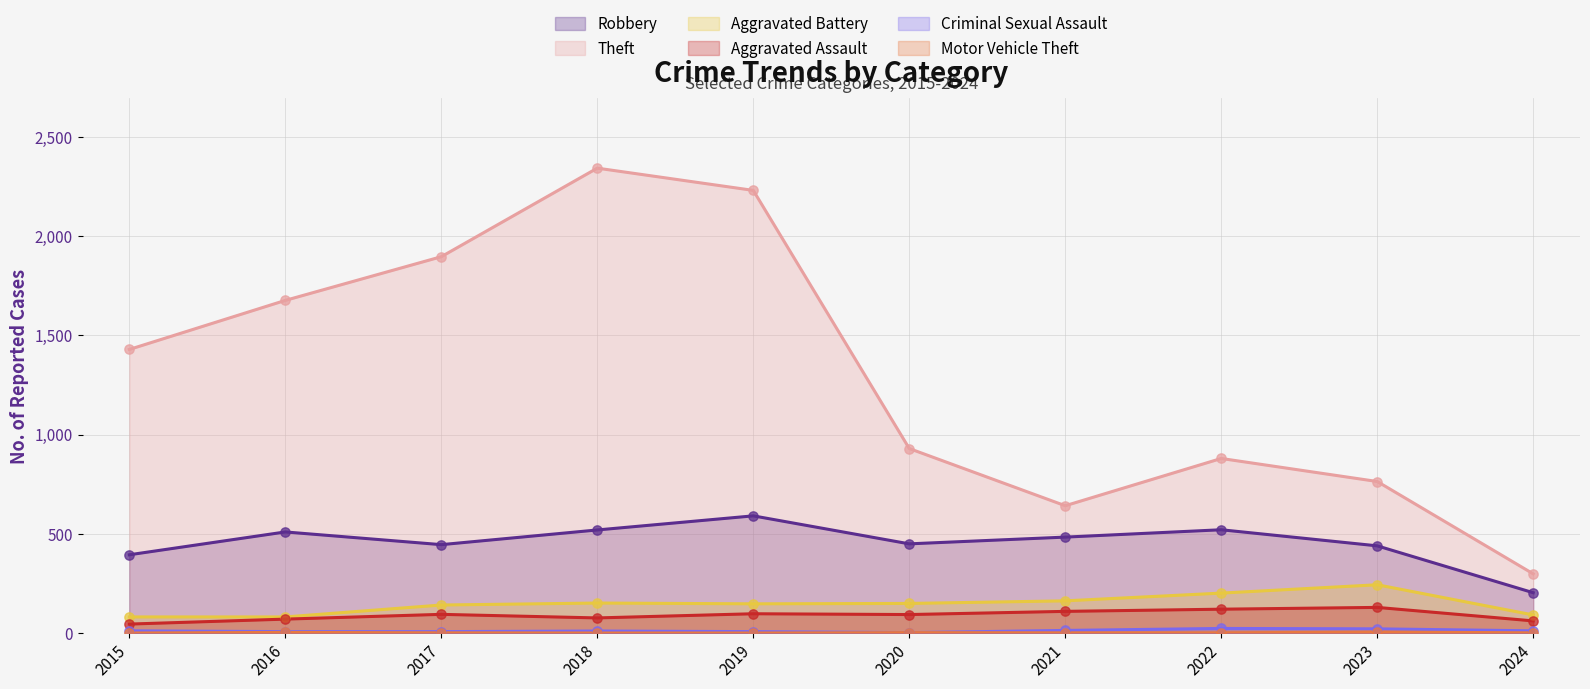

Which series contains the highest Y value?

Theft